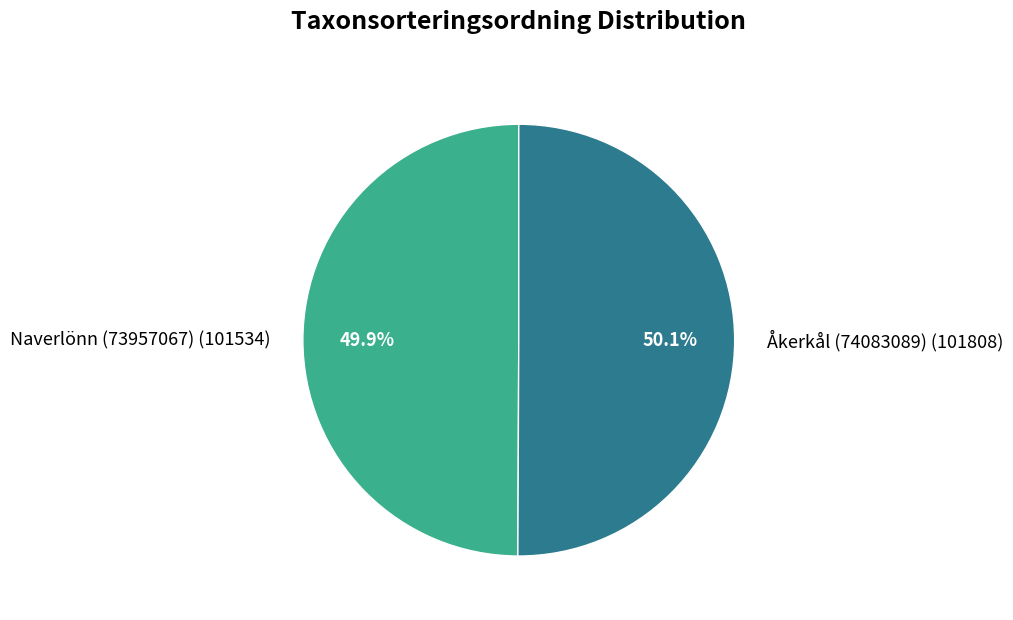

The Naverlönn (73957067) slice represents 50% of the pie. True or false?

True